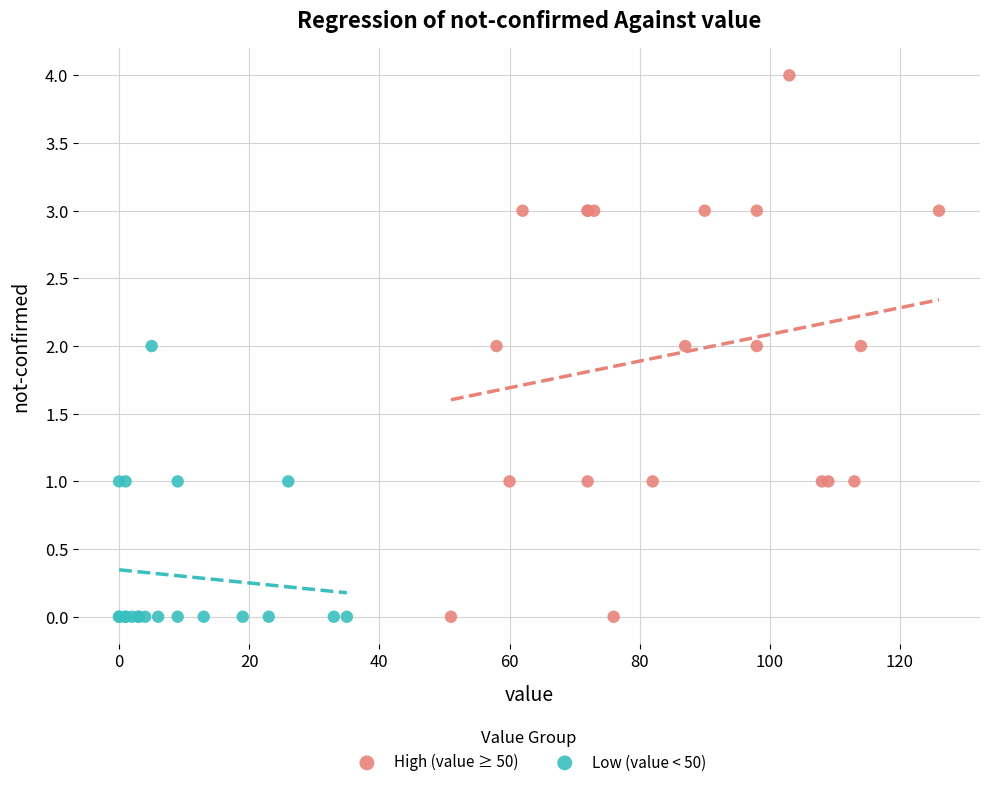

Which series reaches the maximum Y coordinate?

High (value ≥ 50)